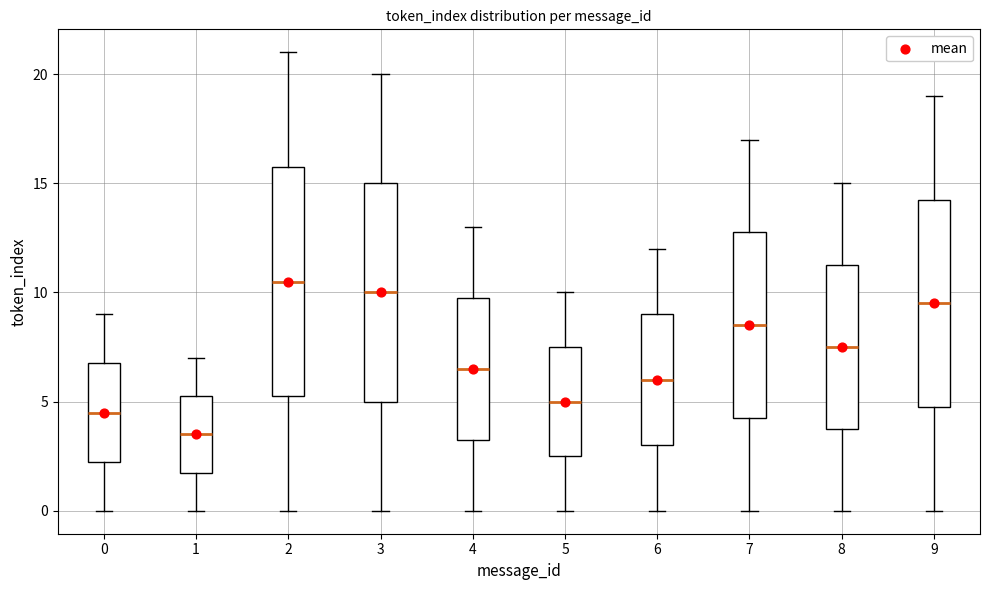

Which box's median line is the highest?

2